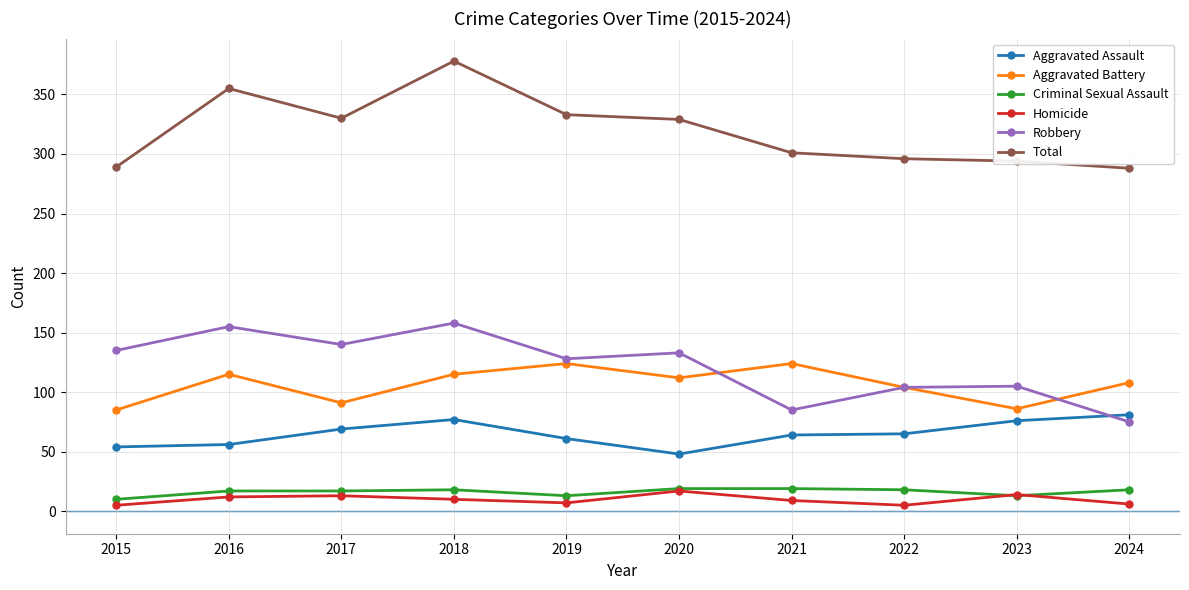

At which category does Total reach its first local valley?

2017